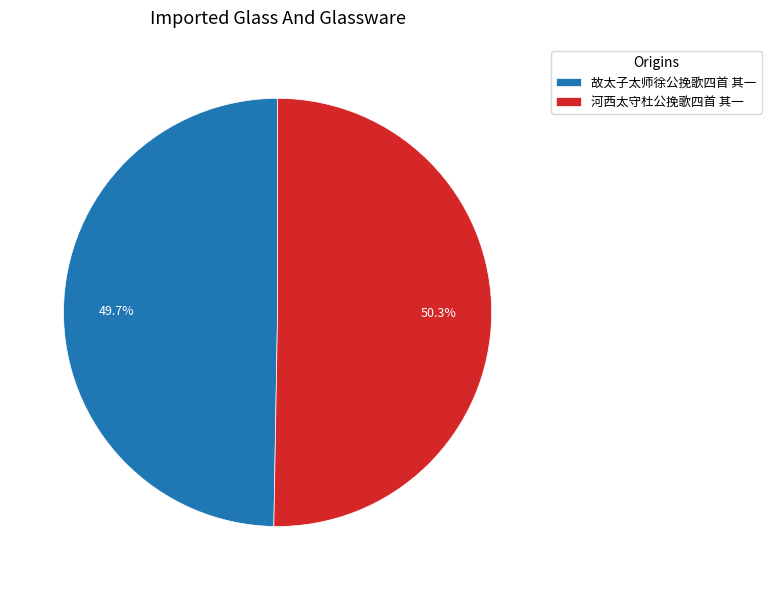

To the nearest percent, what is the difference between the 河西太守杜公挽歌四首 其一 and 故太子太师徐公挽歌四首 其一 slice percentages?

1%